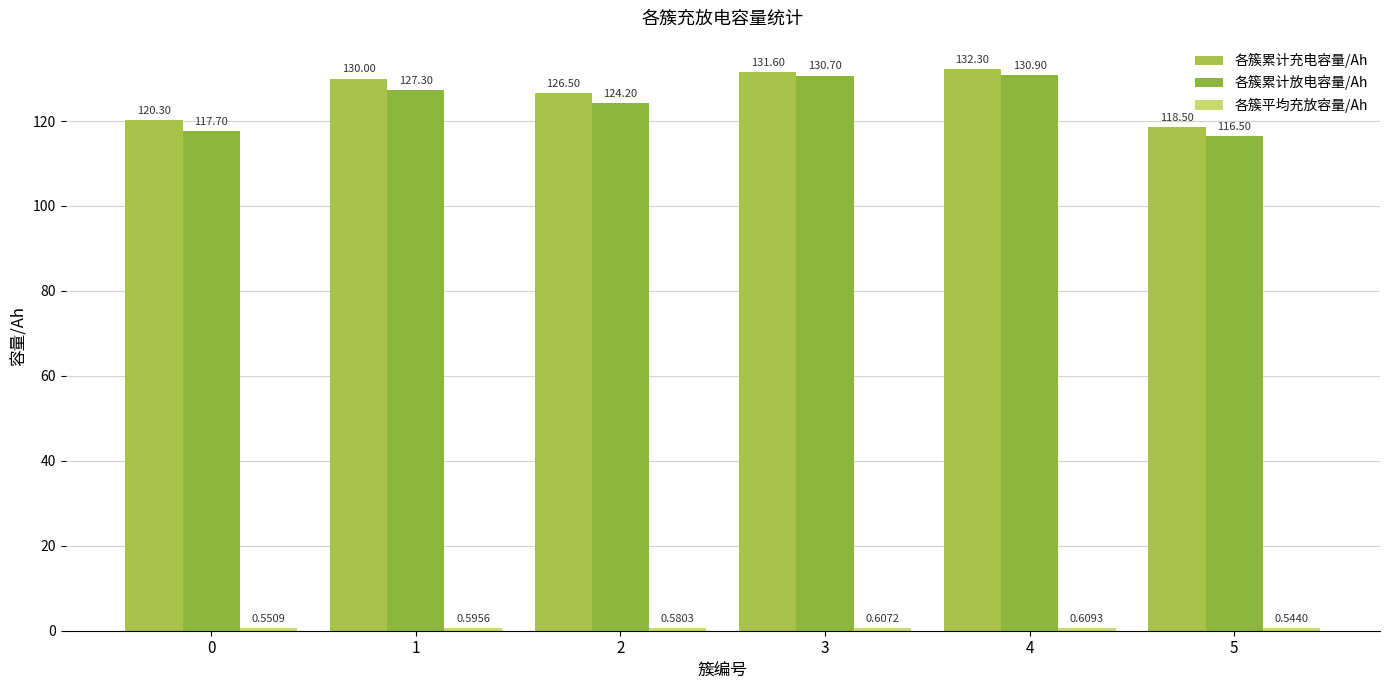

The 各簇累计放电容量/Ah series shows 64.6 at 2. True or false?

False